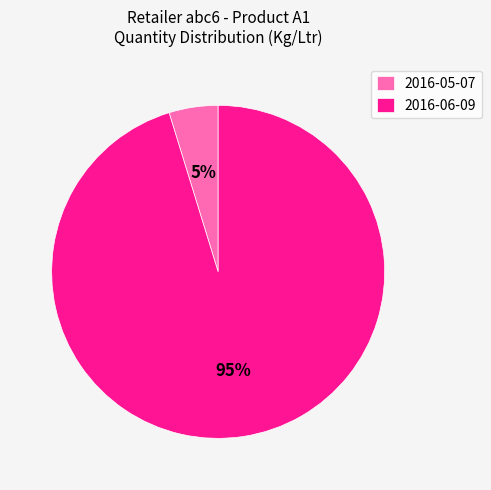

To the nearest percent, what percentage of the pie is 2016-06-09?

95%